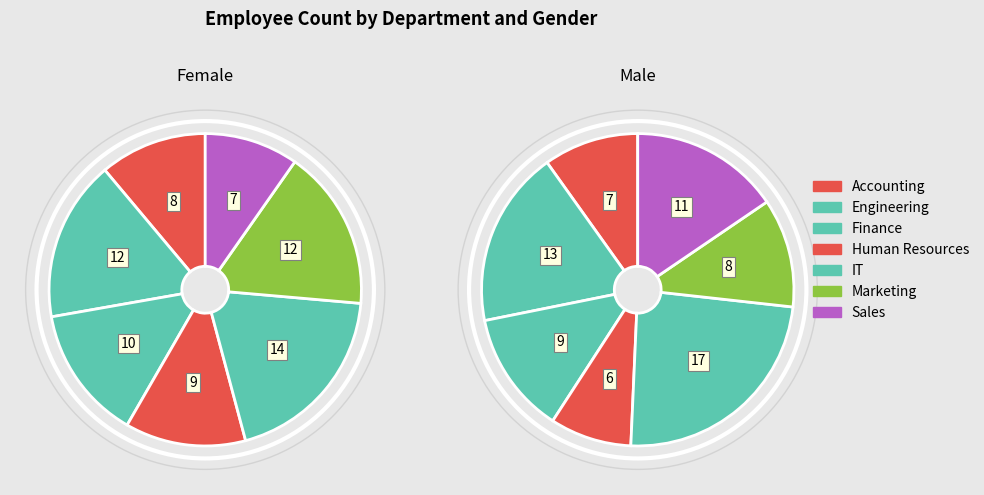

What is the difference between the highest and lowest values at Human Resources?

3